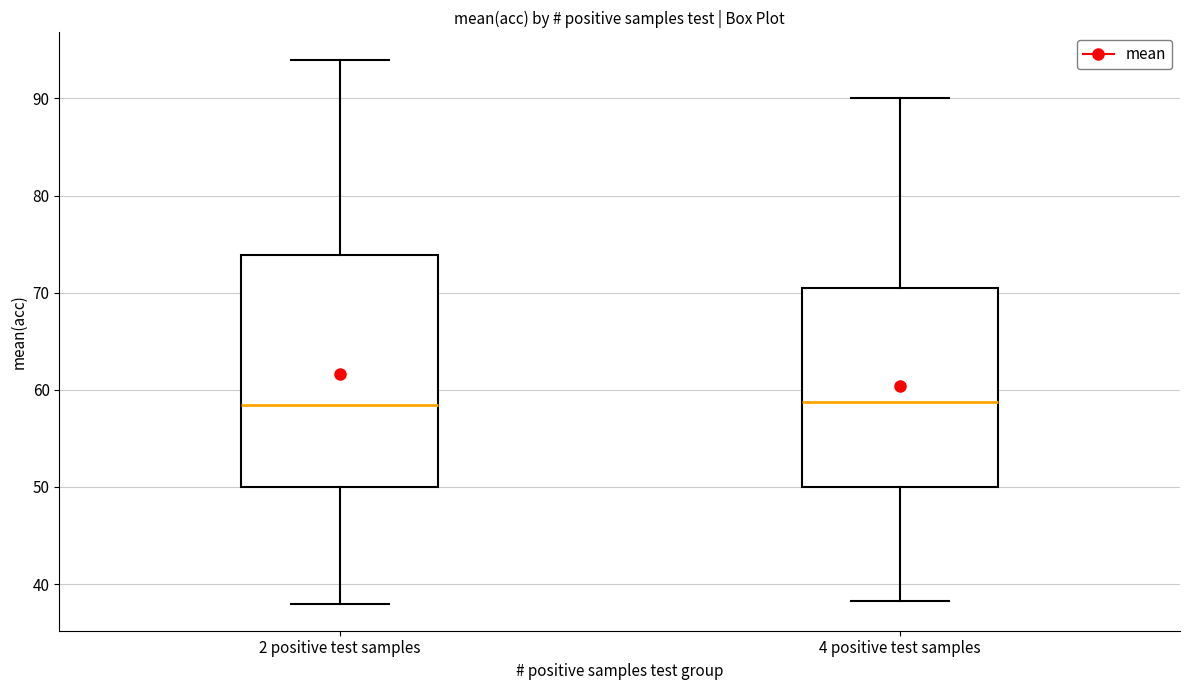

Where is the upper edge of the box for 4 positive test samples on the y-axis? The values are not printed on the chart, so give them approximately, as read against the axis.

71